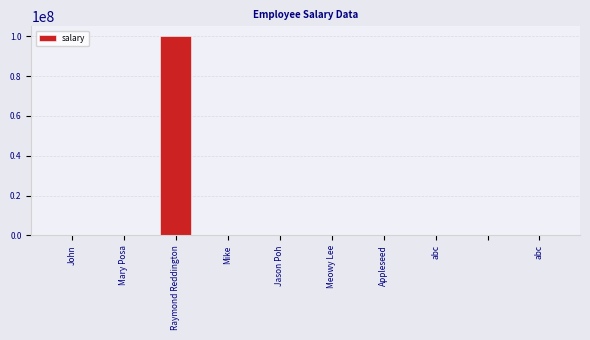

What is the greatest value displayed?

100000000.0